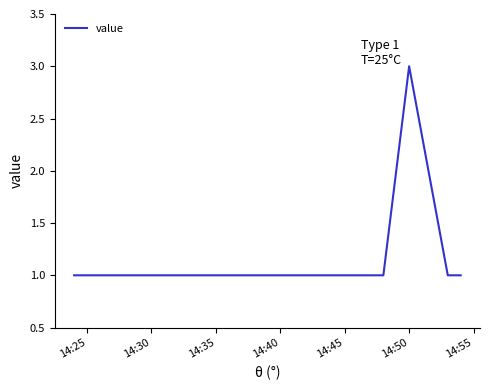

What is the sum of all values?

9